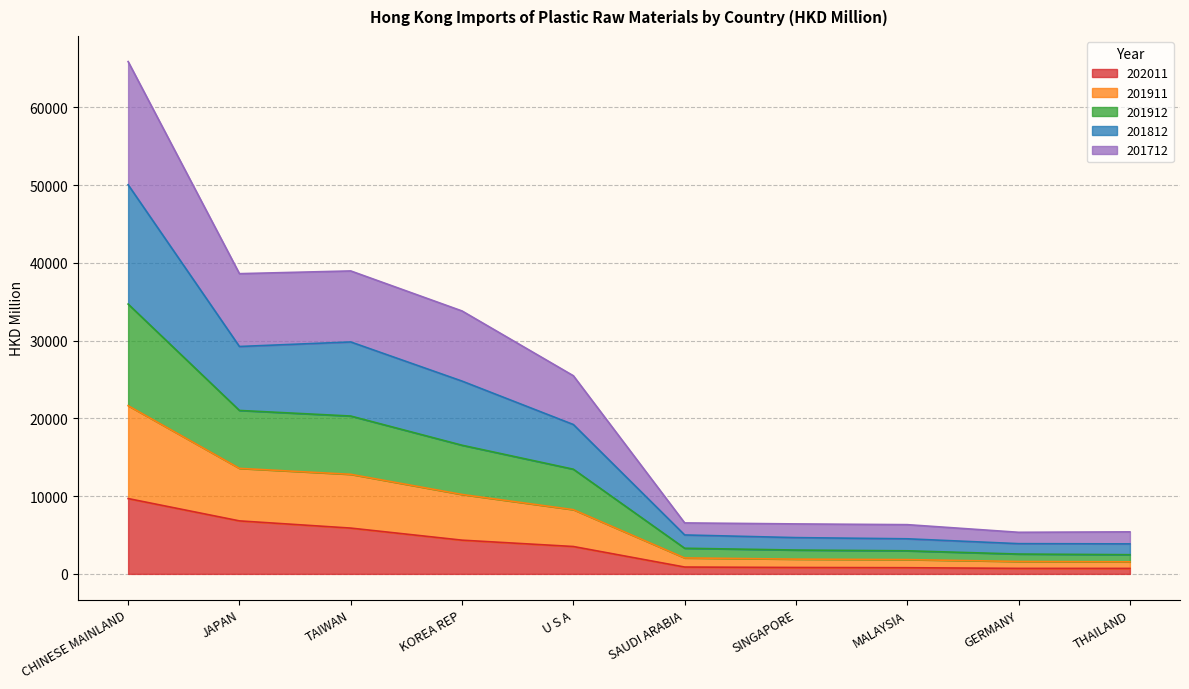

Where is the first local minimum for 201812?

JAPAN